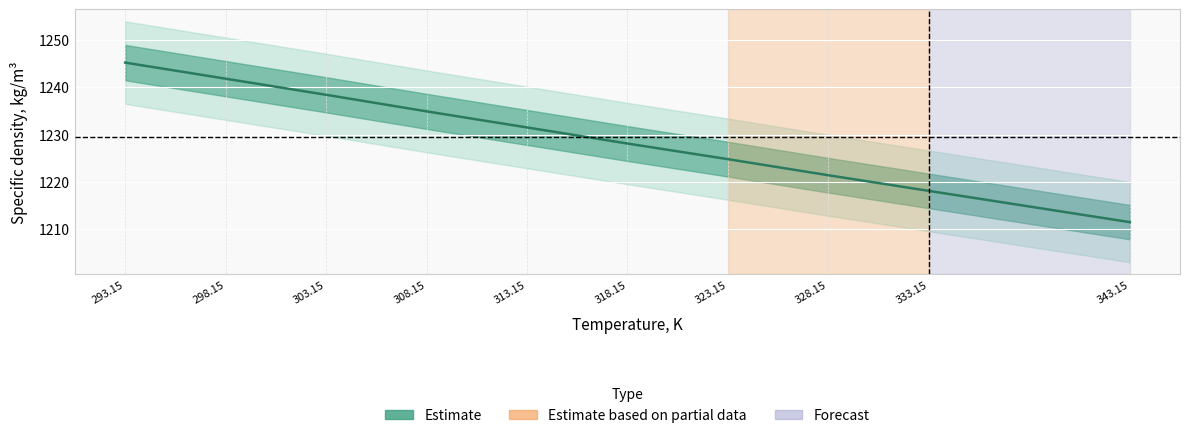

Rank the categories by value from lowest to highest.

343.15, 333.15, 328.15, 323.15, 318.15, 313.15, 308.15, 303.15, 298.15, 293.15